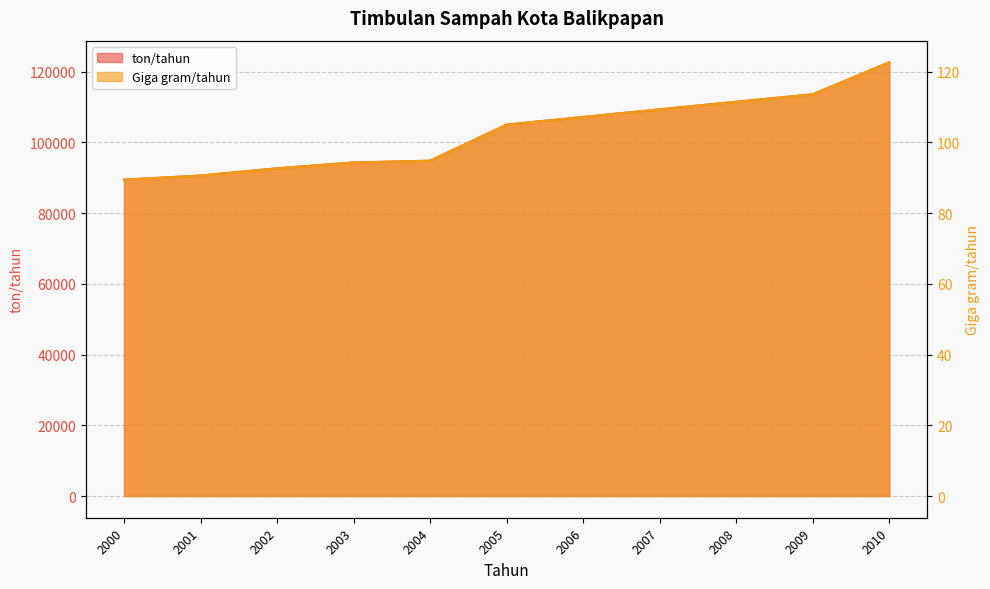

Between 2008 and 2010, which series saw the biggest shift?

ton/tahun